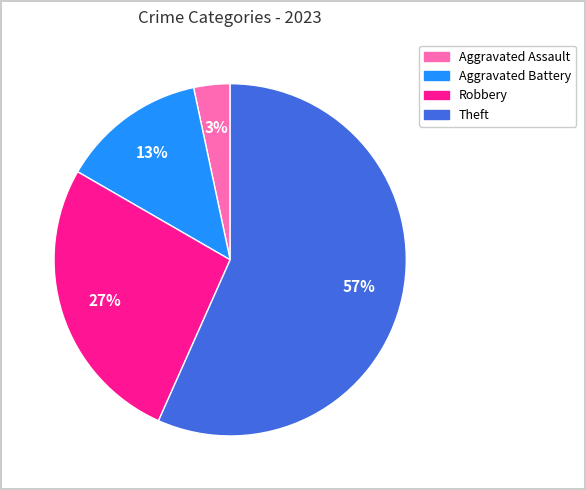

How many slices are in this pie chart?

4